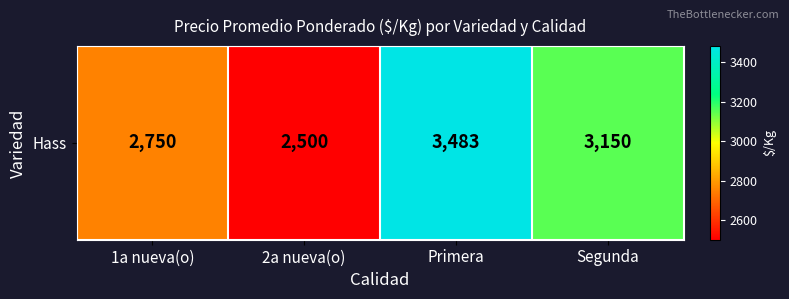

What is the greatest value displayed?

3483